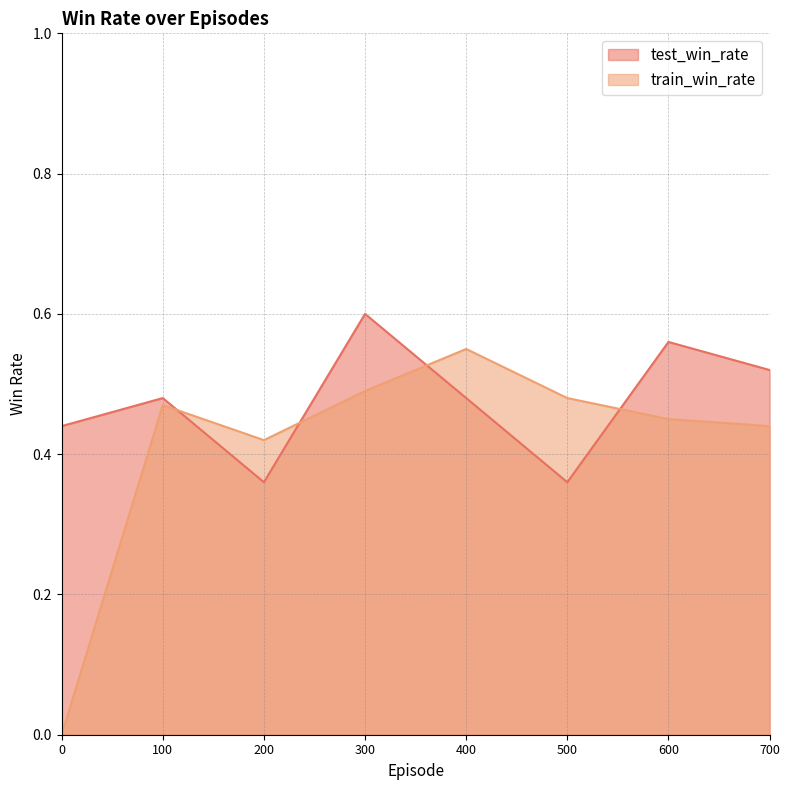

Reading right to left, what are all the values shown in this chart?

test_win_rate: 0.5	0.6	0.4	0.5	0.6	0.4	0.5	0.4
train_win_rate: 0.4	0.5	0.5	0.6	0.5	0.4	0.5	0.0